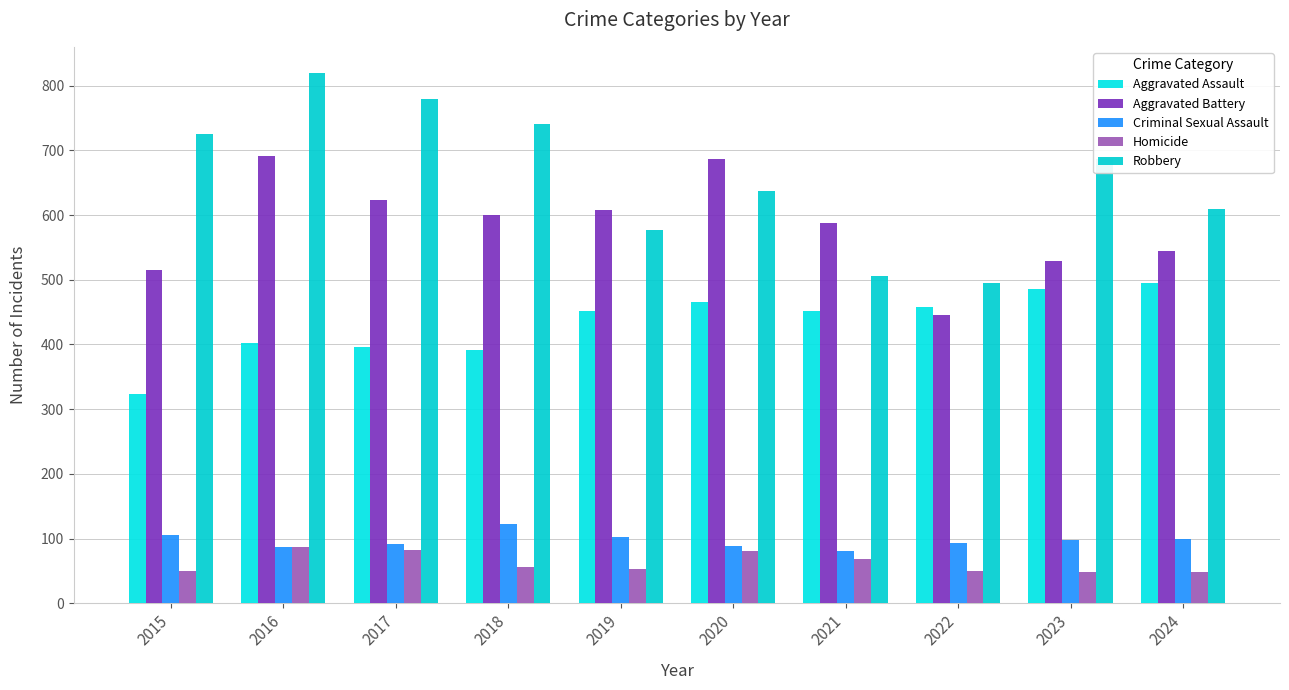

Is the value of Robbery at 2016 greater than the value of Aggravated Battery at 2017?

Yes